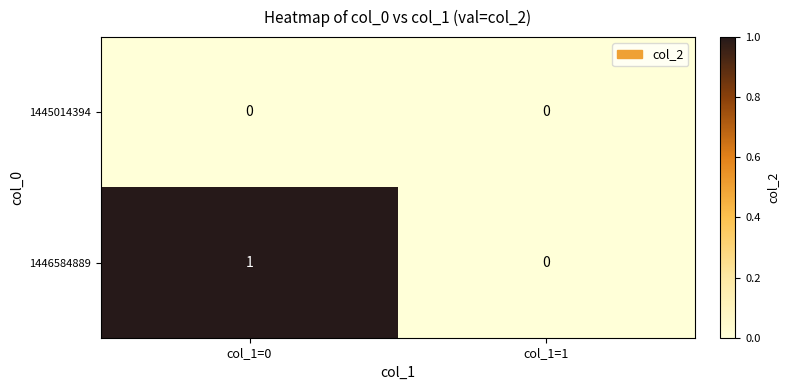

At which category is the sum across all series the highest?

col_1=0